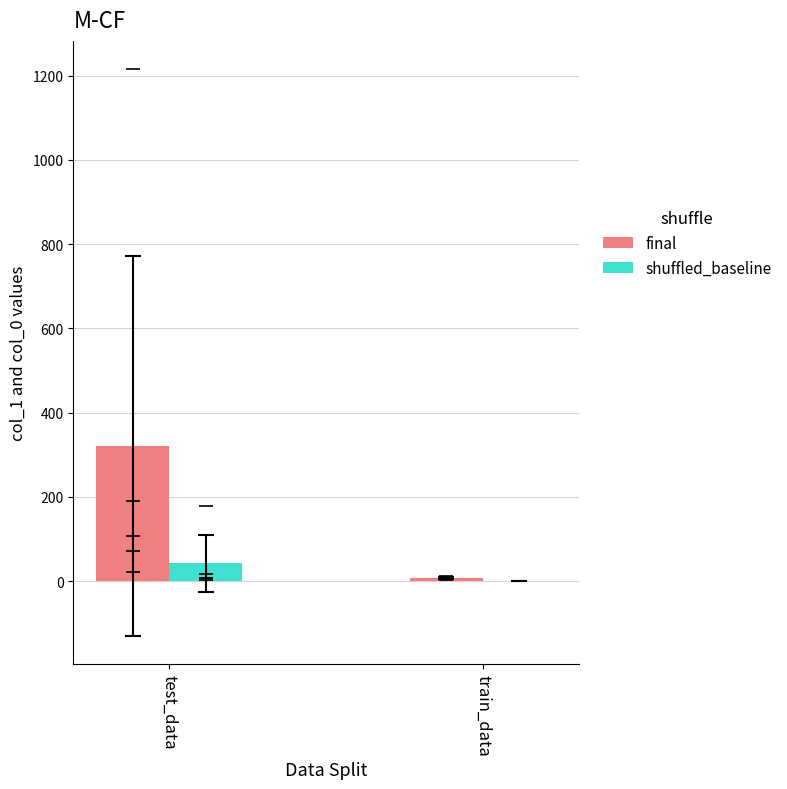

What is the difference between the second highest and second lowest values in the col_1 series?

185